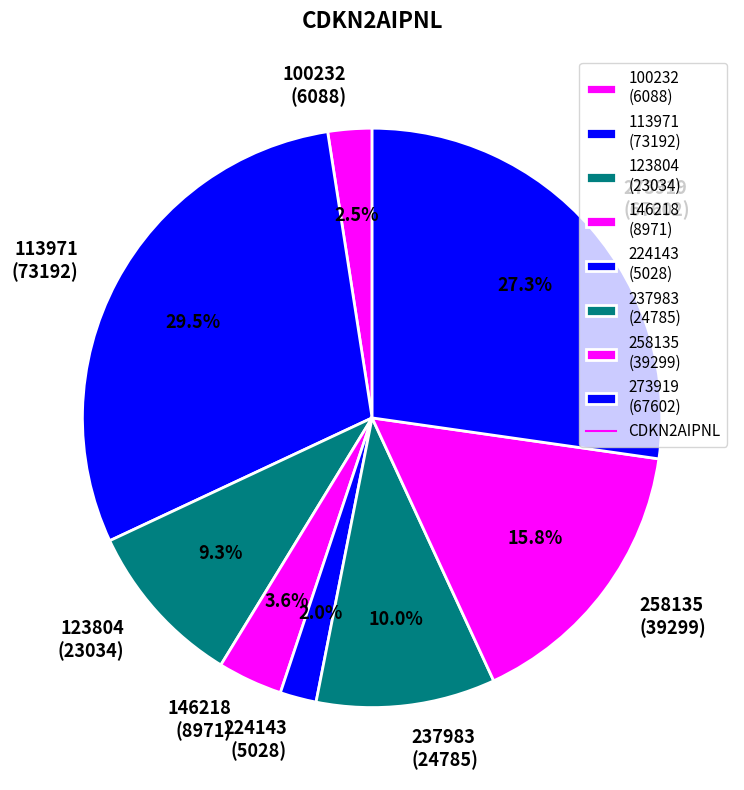

Which category has the biggest portion of the pie?

113971 (73192)